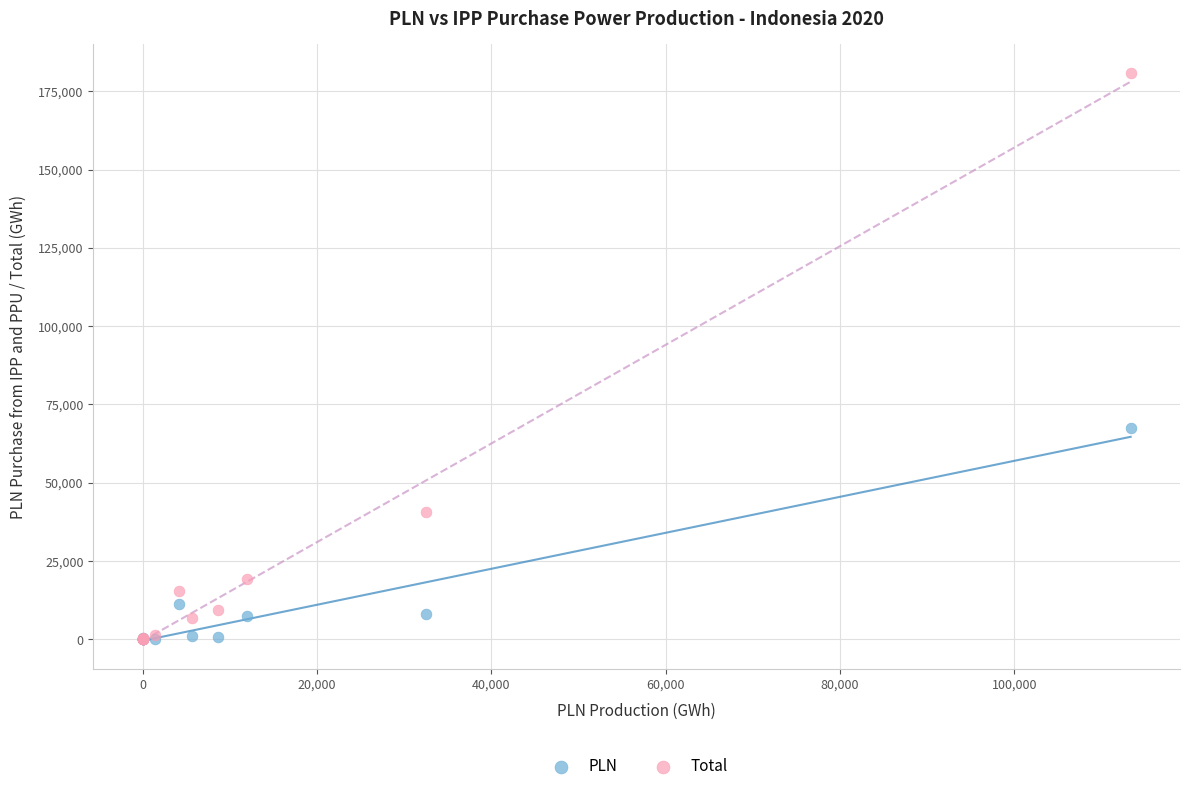

In the Total series, what Y value is closest to 90434?

40585